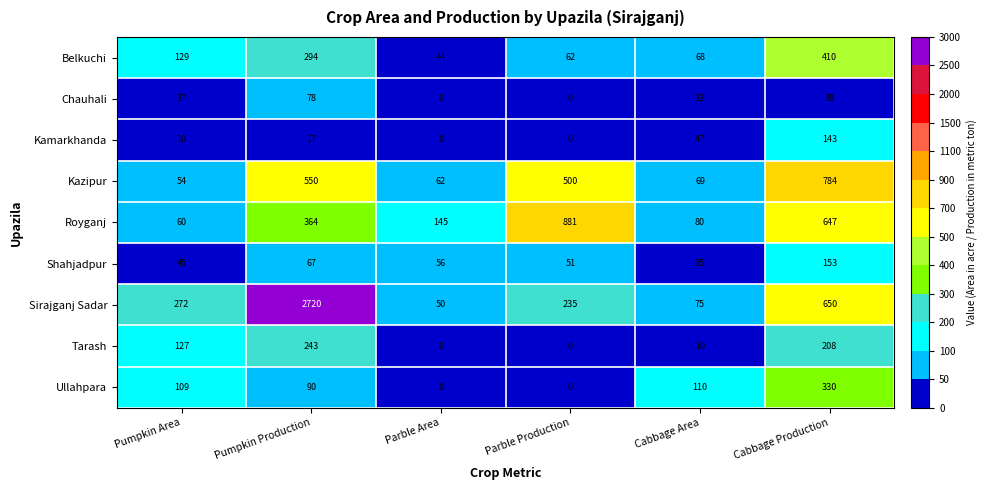

List the series in order of their peak value, lowest first.

Chauhali, Kamarkhanda, Shahjadpur, Tarash, Ullahpara, Belkuchi, Kazipur, Royganj, Sirajganj Sadar